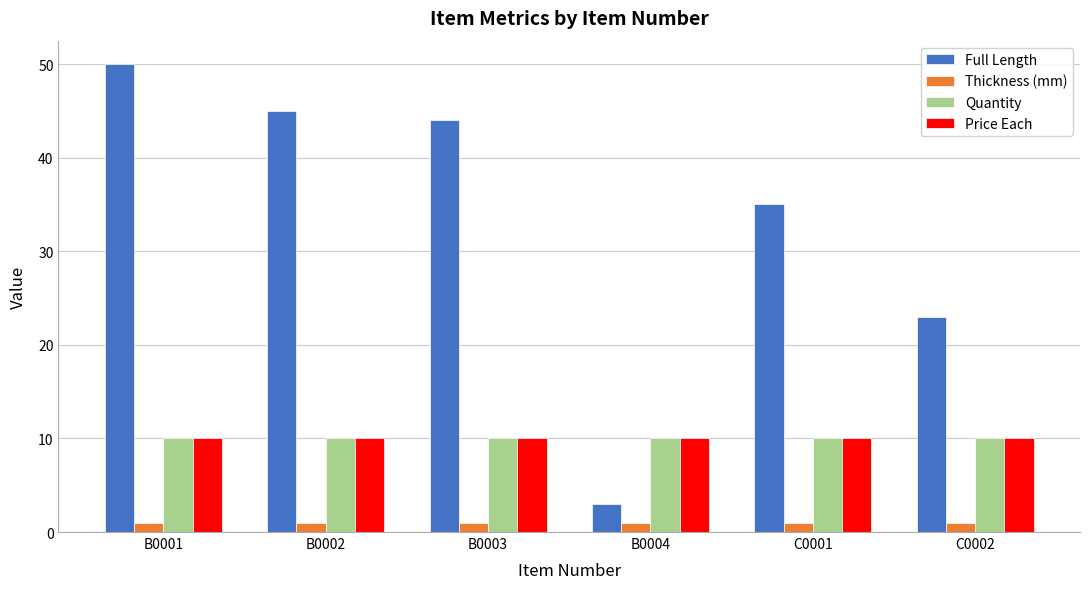

Which series has the largest range (max minus min)?

Full Length